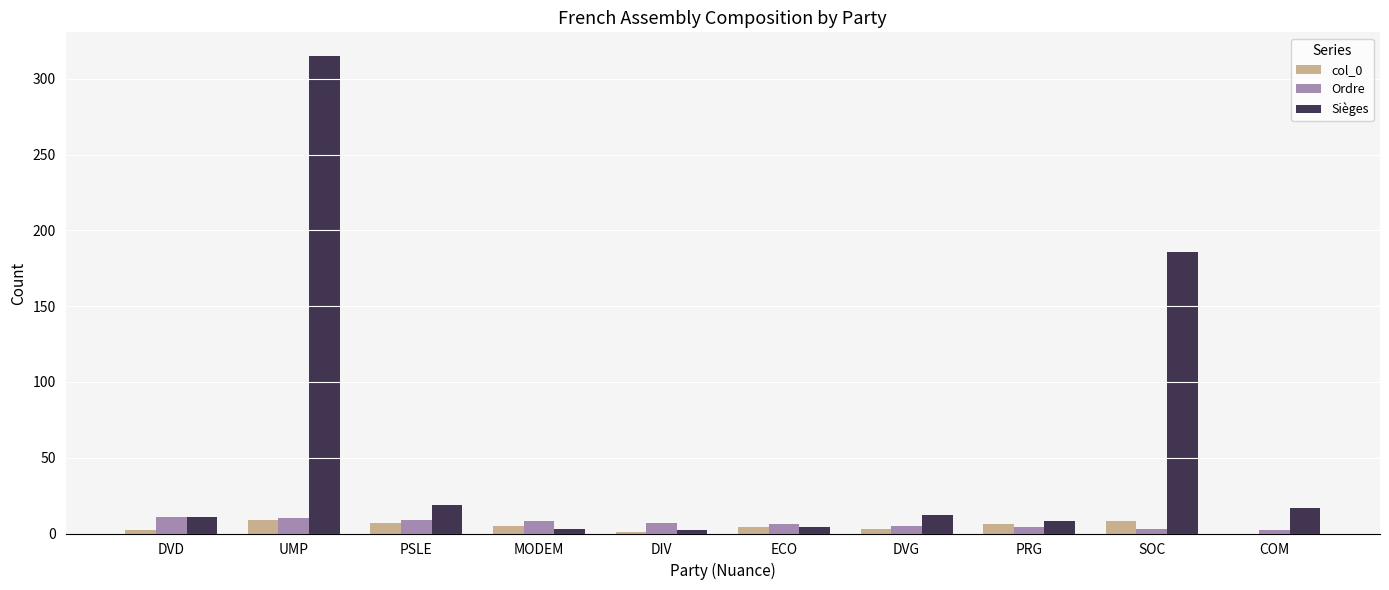

Which category has the highest value across all series?

UMP